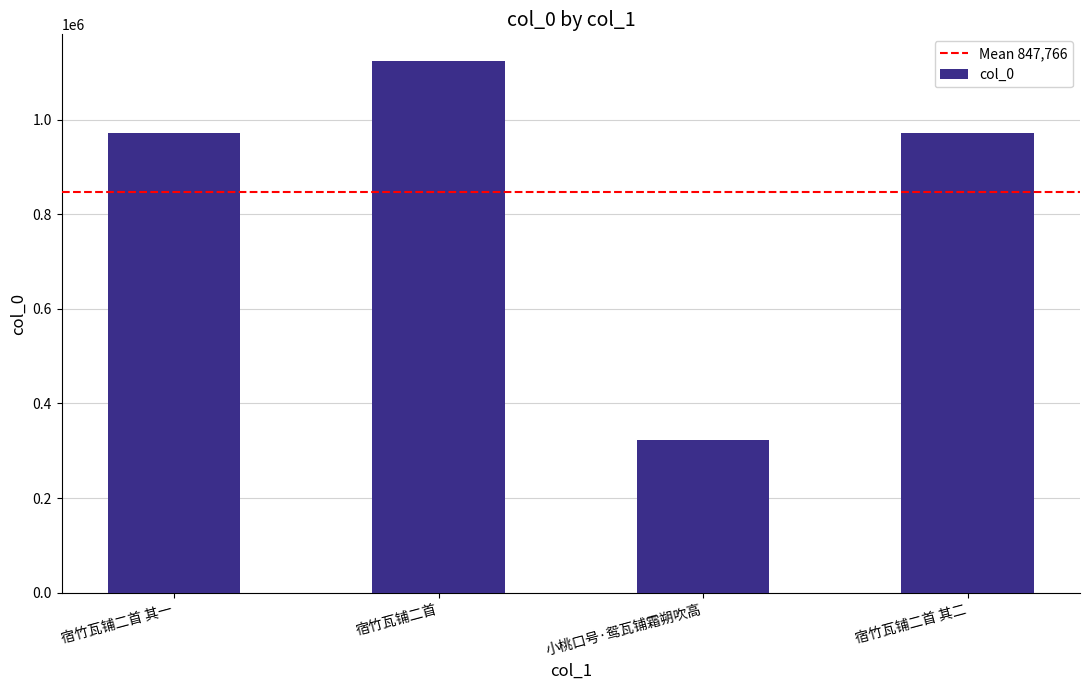

What is the label of the 3rd bar from the right?

宿竹瓦铺二首